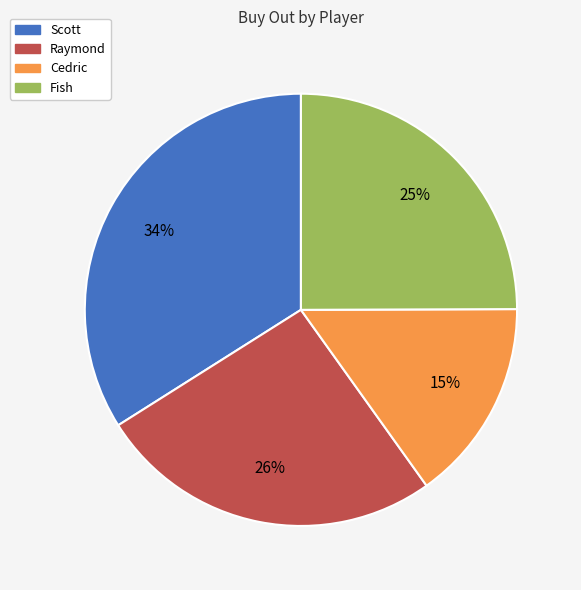

How many slices are in this pie chart?

4